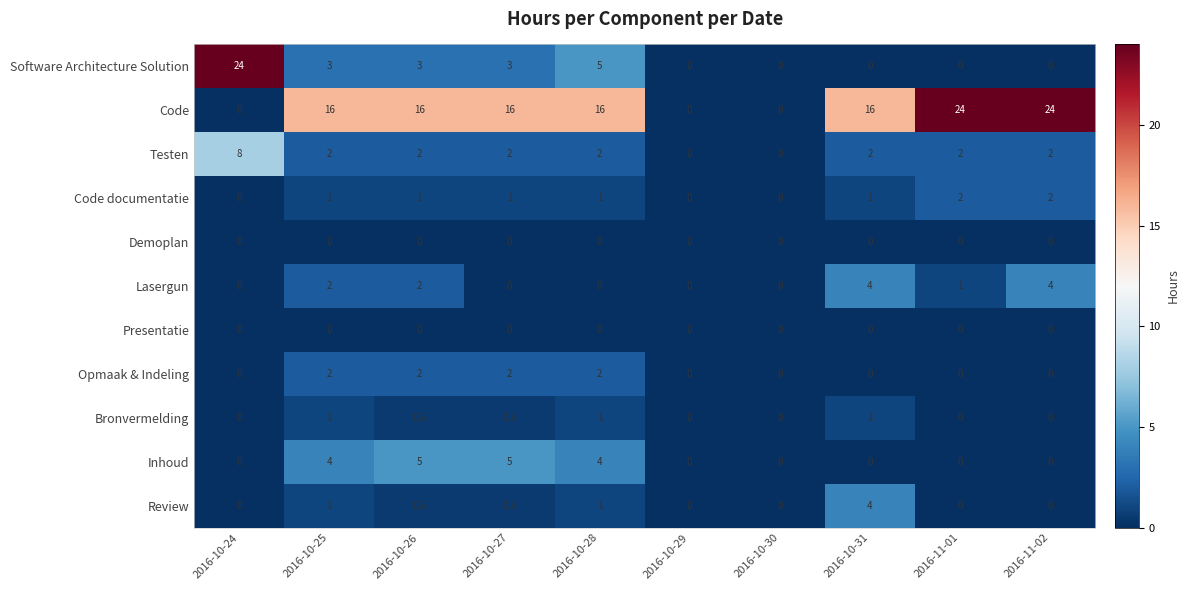

Between 2016-10-27 and 2016-10-30, which series saw the biggest shift?

Code